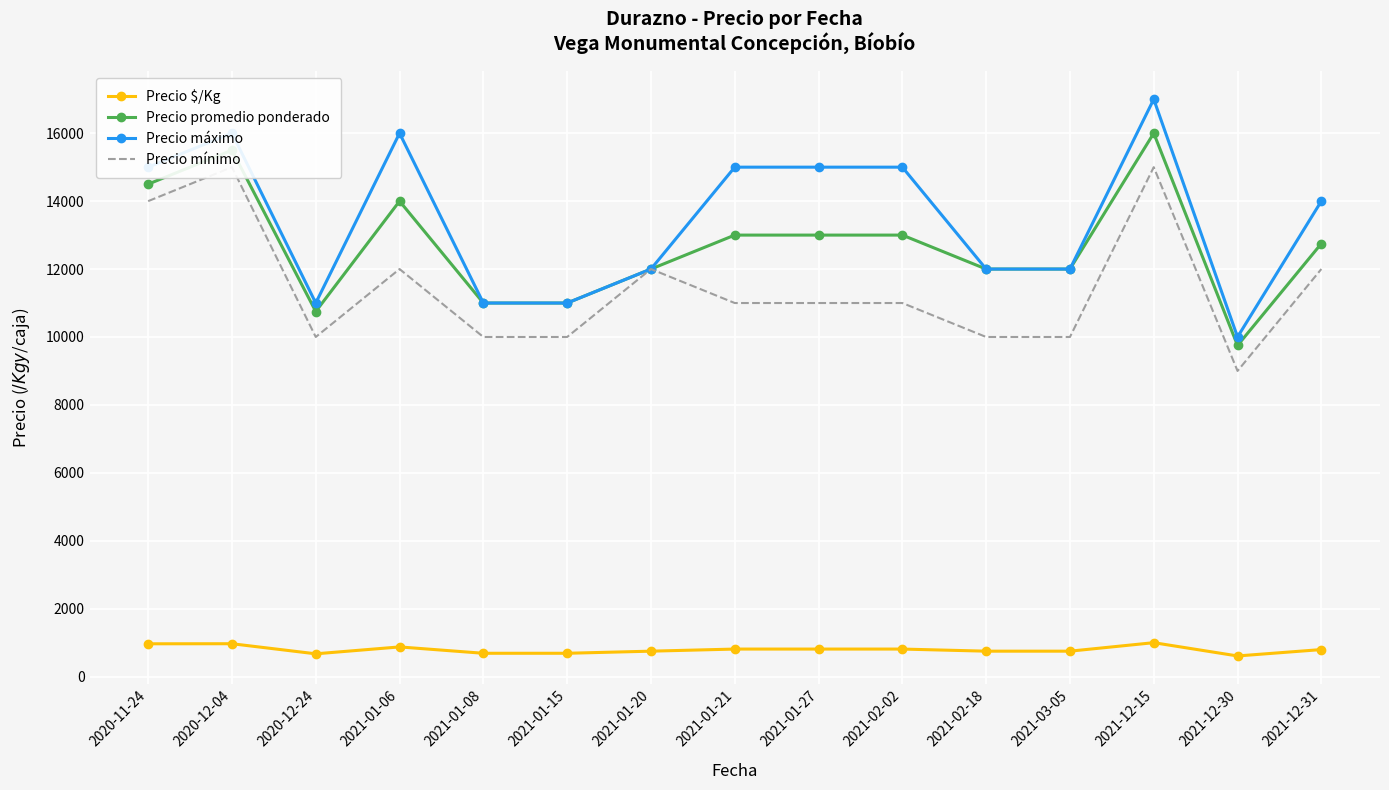

What are all the series names shown in the legend?

Precio $/Kg, Precio promedio ponderado, Precio máximo, Precio mínimo